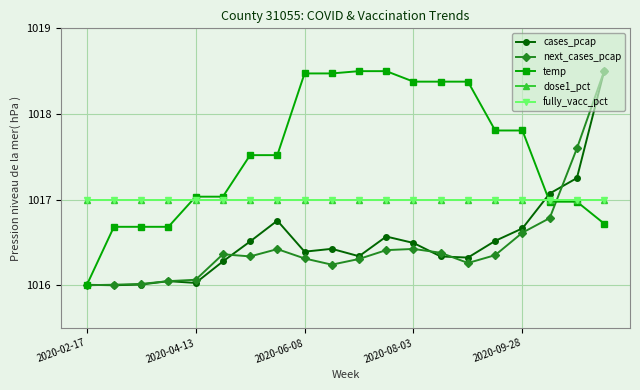

True or false: cases_pcap has more than 0 points higher than both neighbors.

True